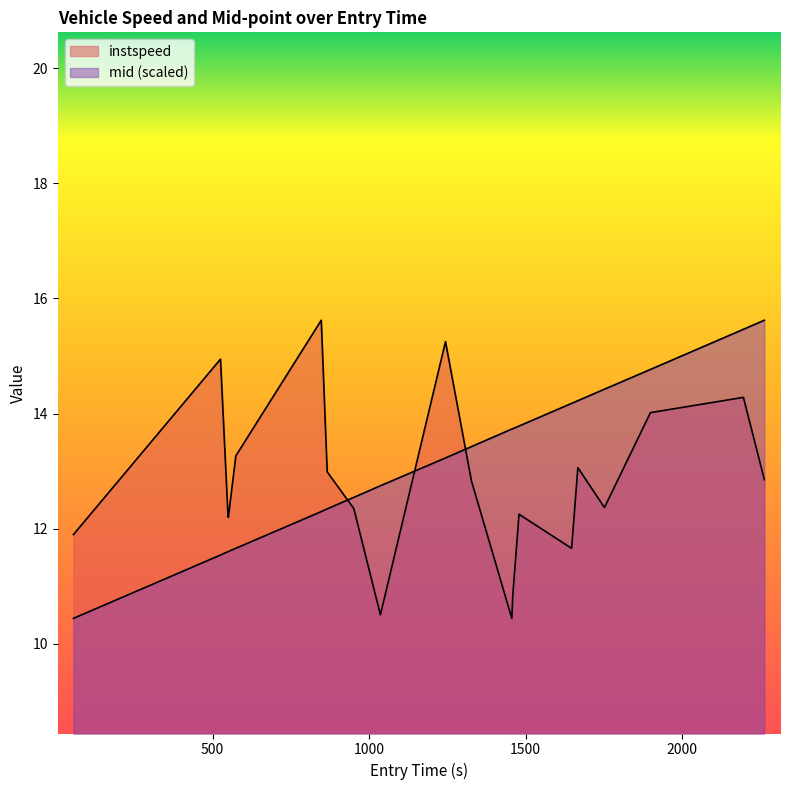

Is the value of instspeed at 2263.0 greater than the value of mid_norm at 1459.0?

No